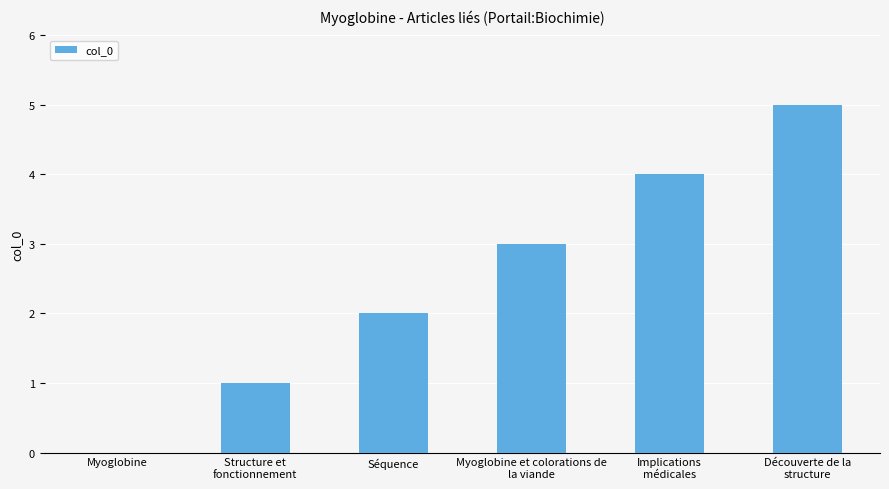

Reading right to left, list all the values displayed in this chart.

Découverte de la
structure=5	Implications
médicales=4	Myoglobine et colorations de
la viande=3	Séquence=2	Structure et
fonctionnement=1	Myoglobine=0